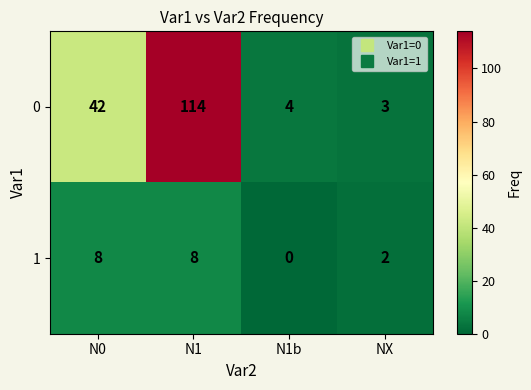

Is the value of 0 at N1b greater than the value of 1 at N1b?

Yes